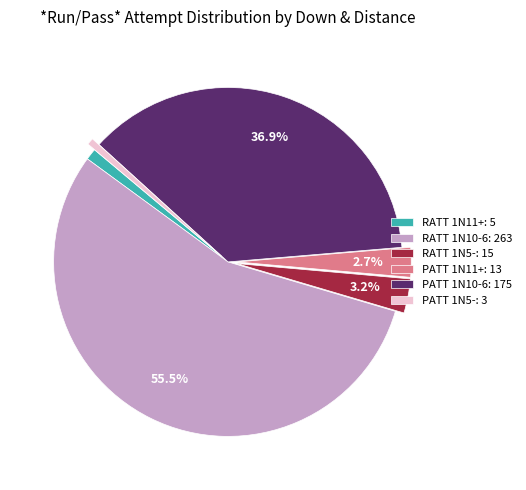

The RATT 1N11+ slice represents 1% of the pie. True or false?

True